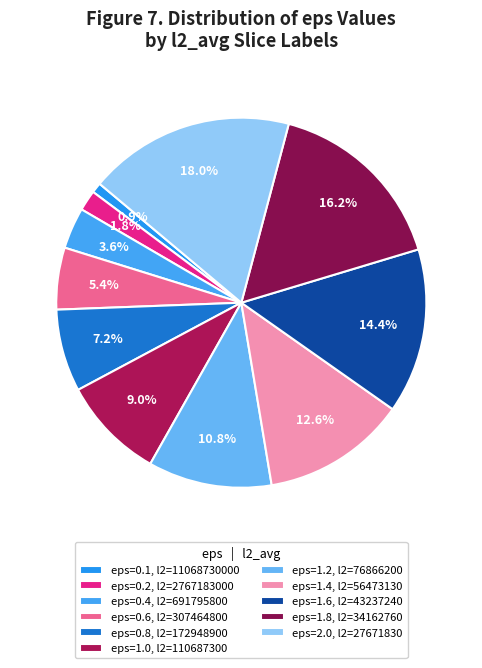

How many slices are in this pie chart?

11